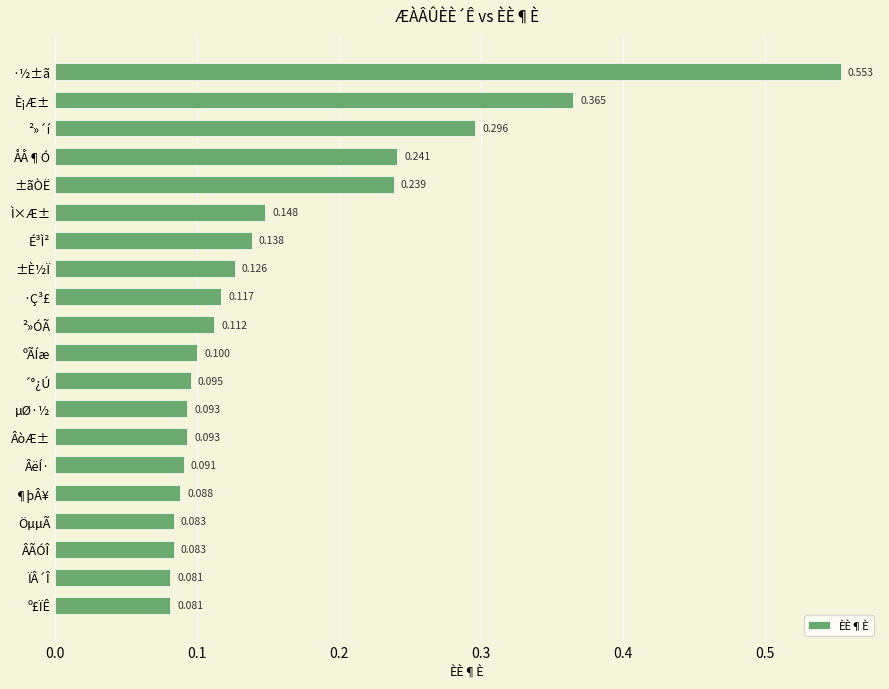

How many distinct data groups are displayed?

1